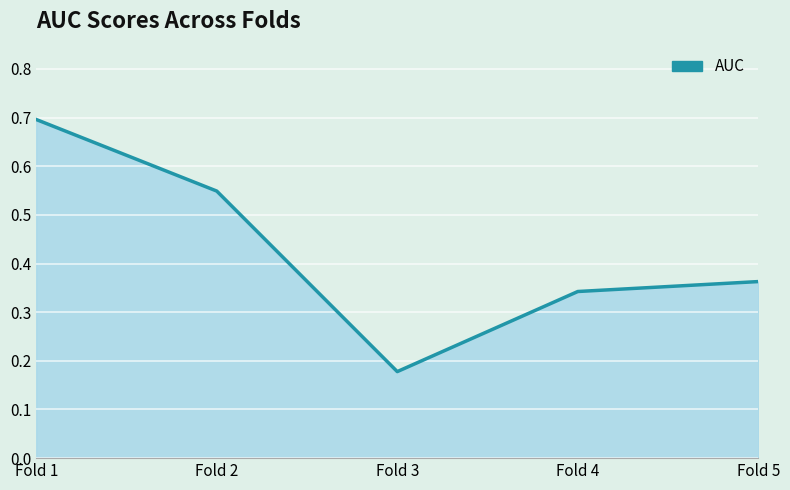

What is the sum of all values?

2.1